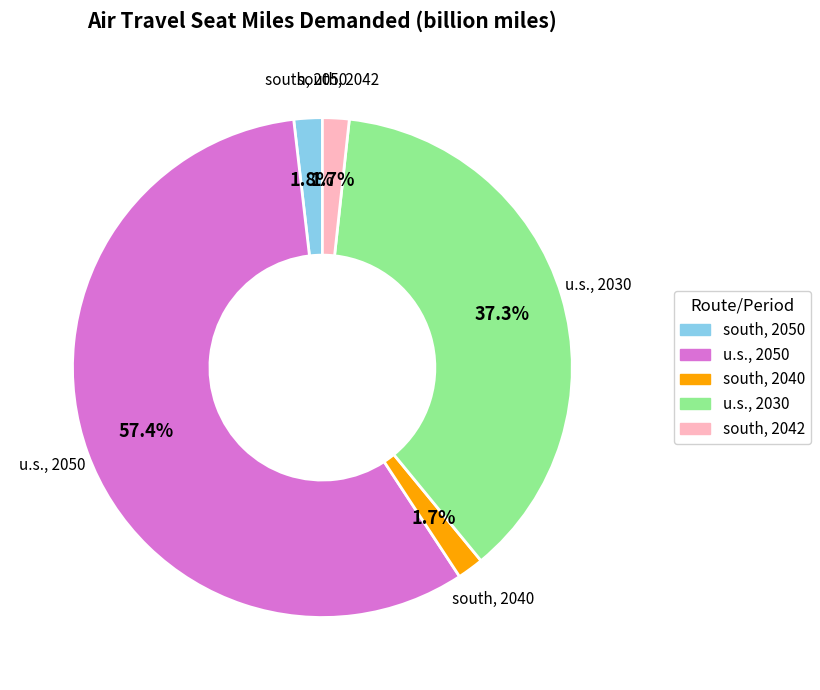

To the nearest percent, what is the average slice percentage?

20%